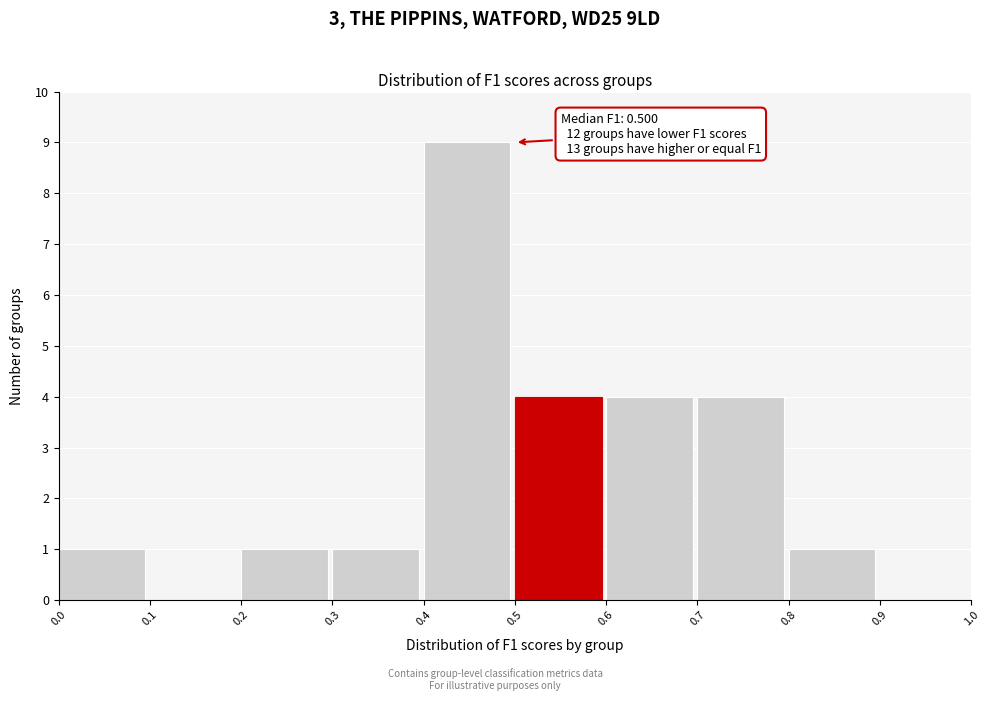

Which range on the x-axis has the tallest bar?

0.4 to 0.5